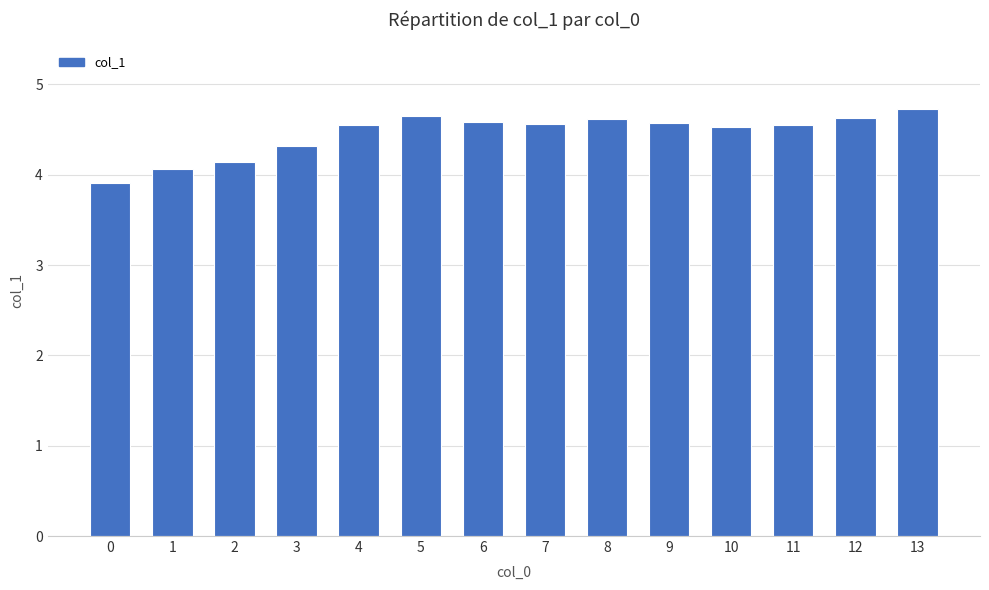

Which has a higher value, 12 or 1?

12